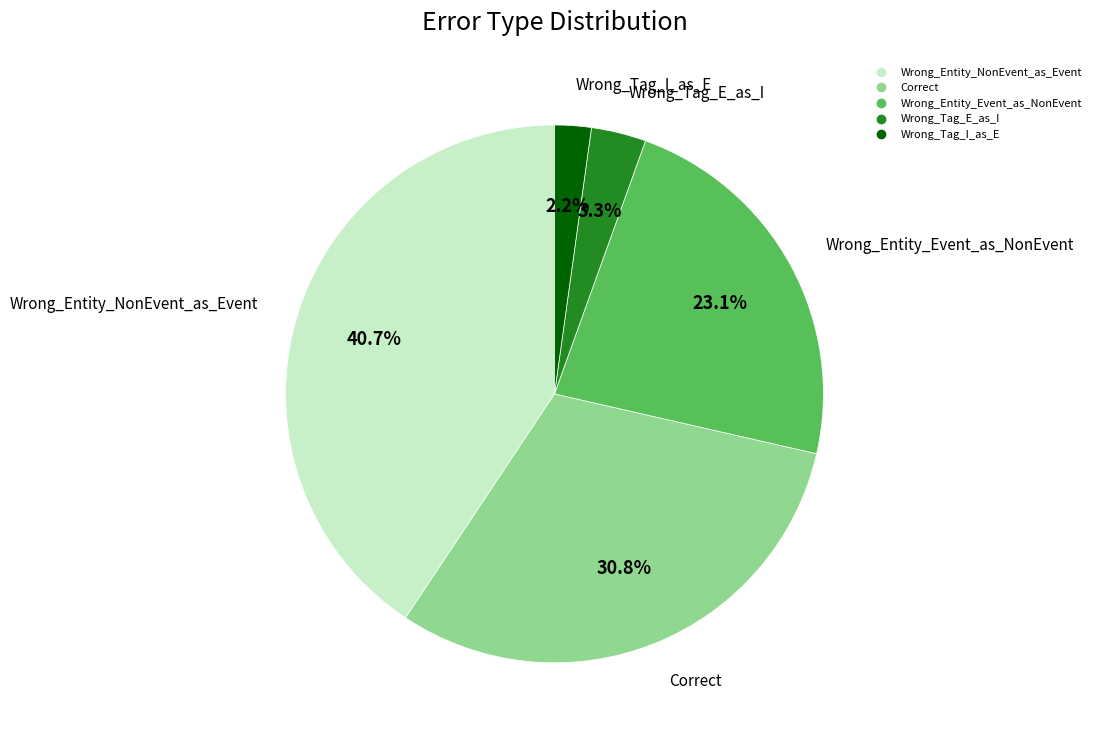

Count the number of slices in the pie.

5